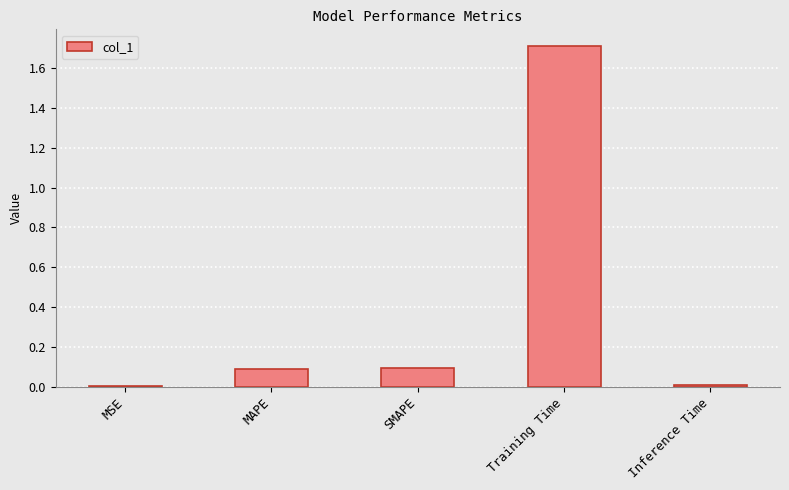

What is the maximum value shown in the chart?

1.7